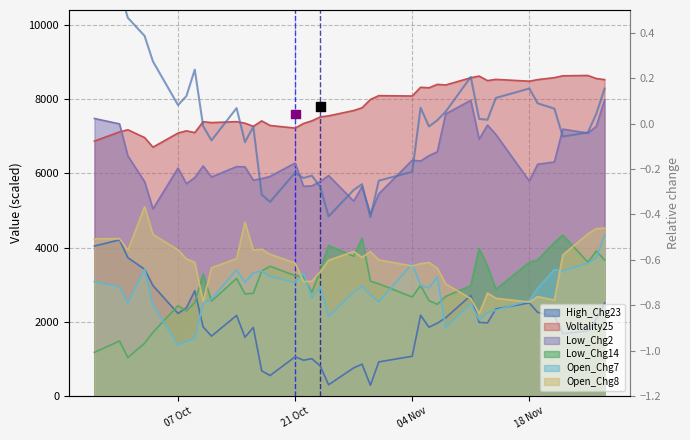

At which category is the sum across all series the highest?

2024-11-27